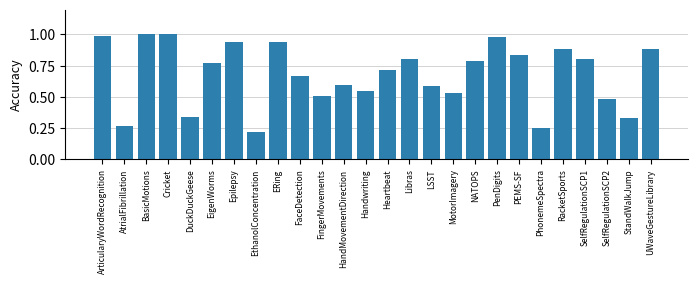

Which label corresponds to the smallest value in the chart?

EthanolConcentration